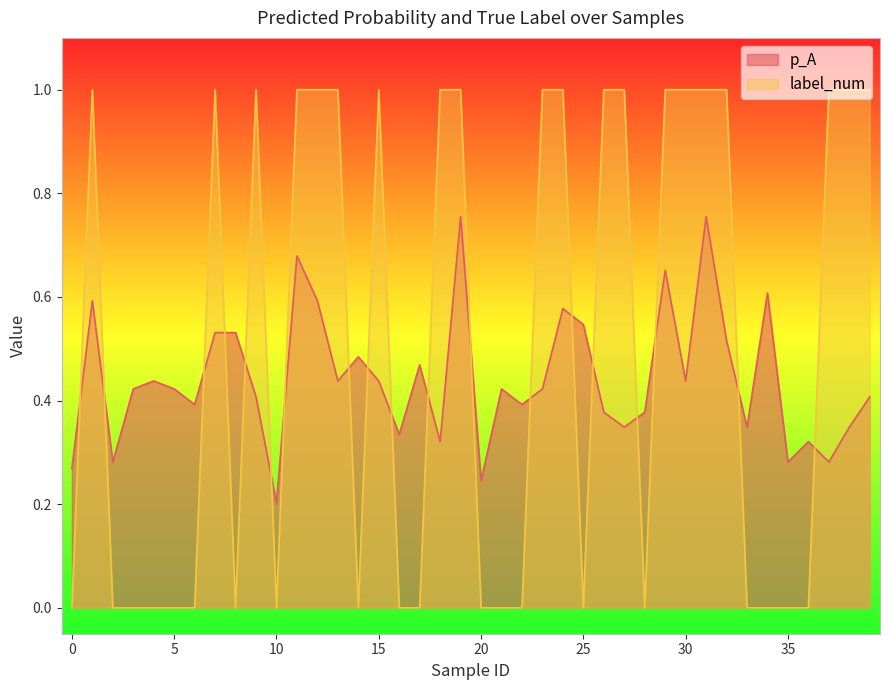

Rank the series by their average value, from lowest to highest.

p_A, label_num